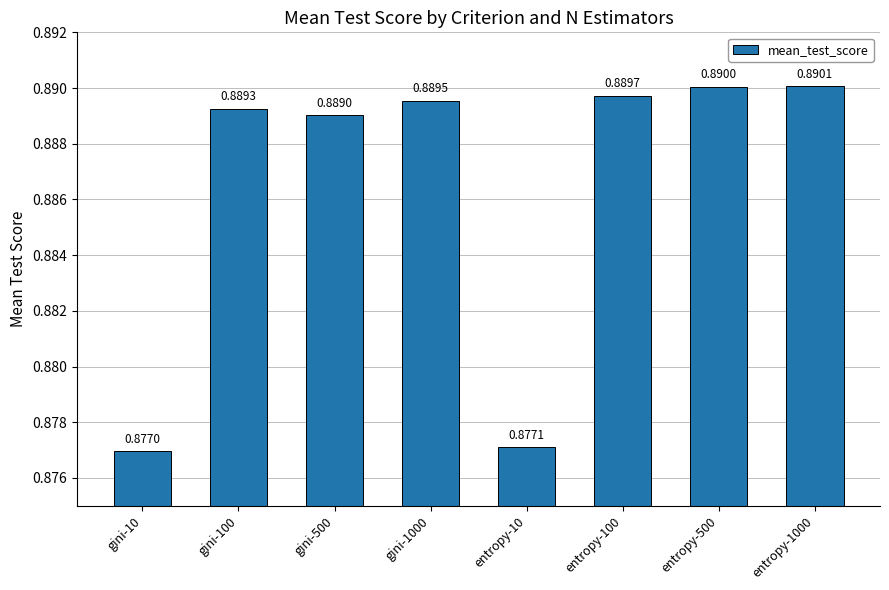

What is the label of the 6th bar from the right?

gini-500